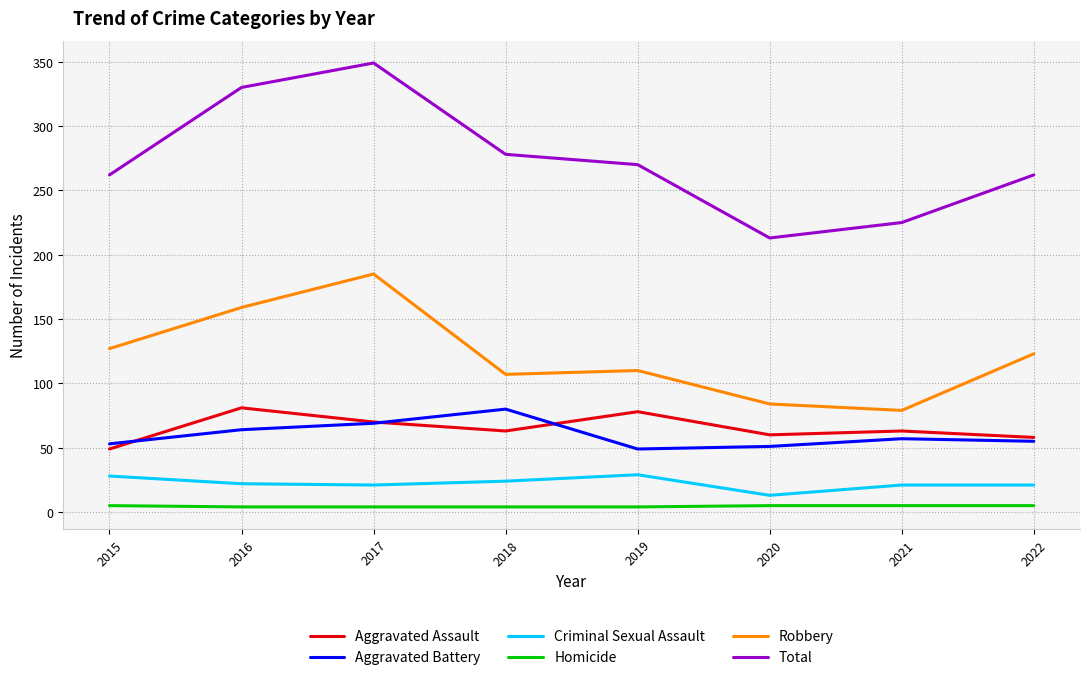

Rank the series at 2018 from lowest to highest value.

Homicide, Criminal Sexual Assault, Aggravated Assault, Aggravated Battery, Robbery, Total